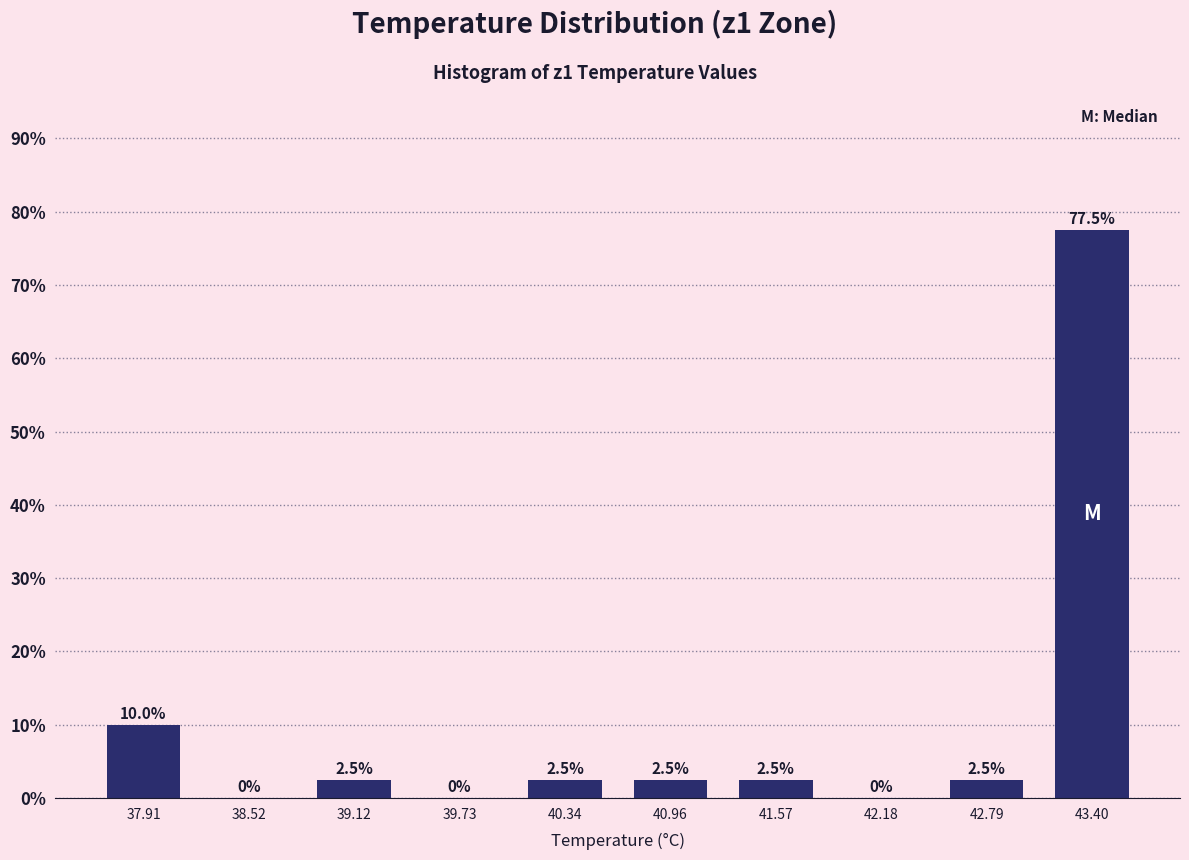

Reading left to right, what are all the values shown in this chart?

37.91=10.0	38.52=0.0	39.12=2.5	39.73=0.0	40.34=2.5	40.96=2.5	41.57=2.5	42.18=0.0	42.79=2.5	43.40=77.5